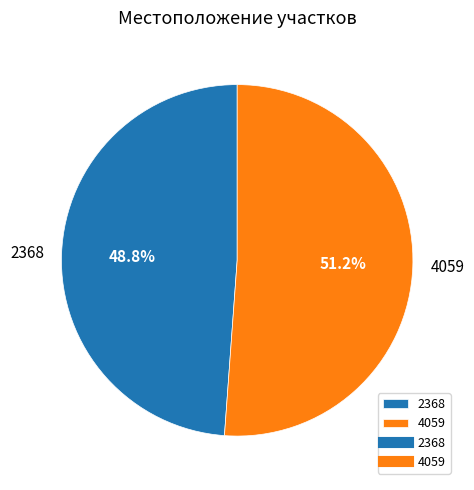

Rank the categories by value from highest to lowest.

4059, 2368